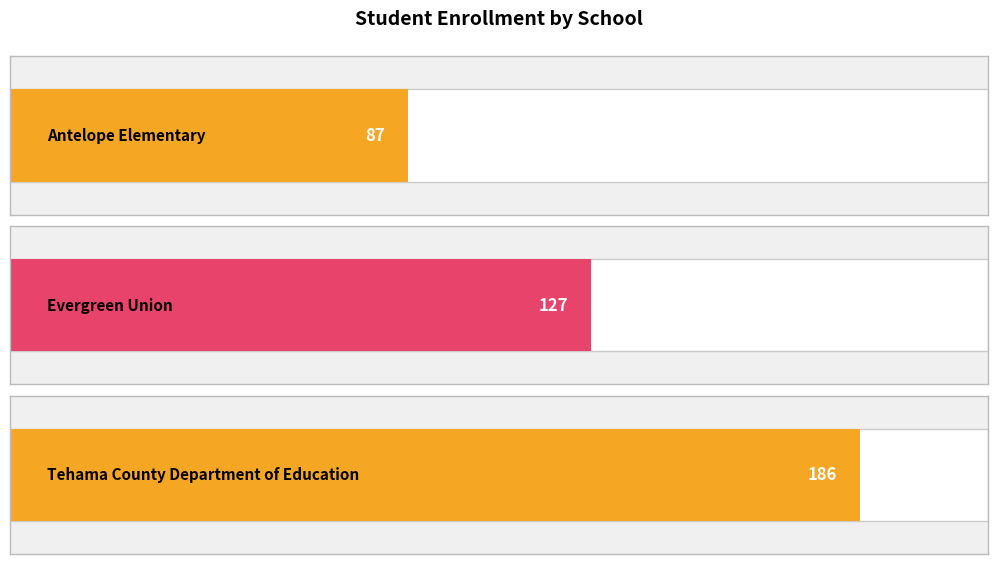

What is the difference between the values at Tehama County Department of Education and Antelope Elementary?

99